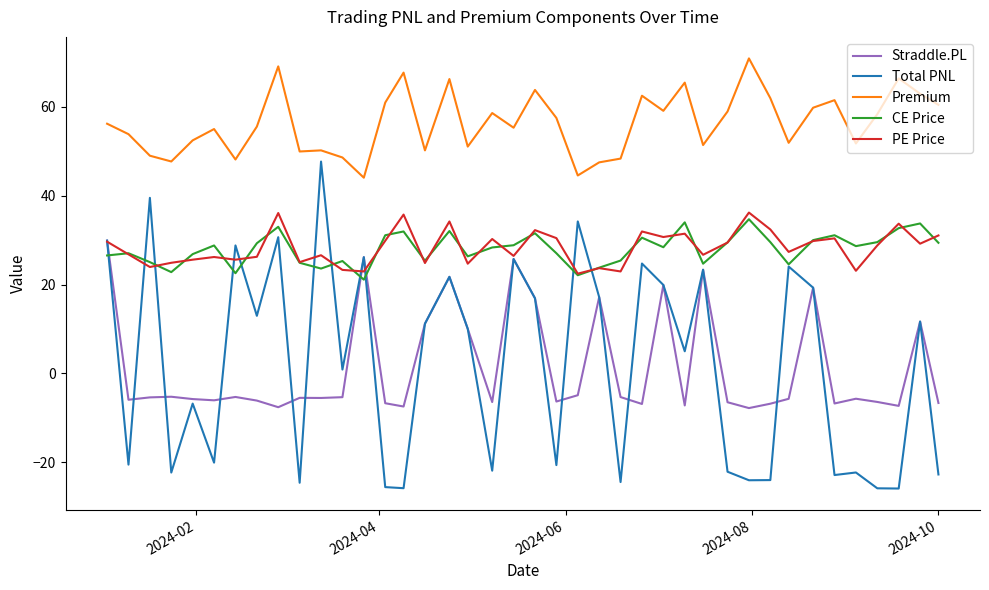

Which series has the widest spread of values?

Total PNL